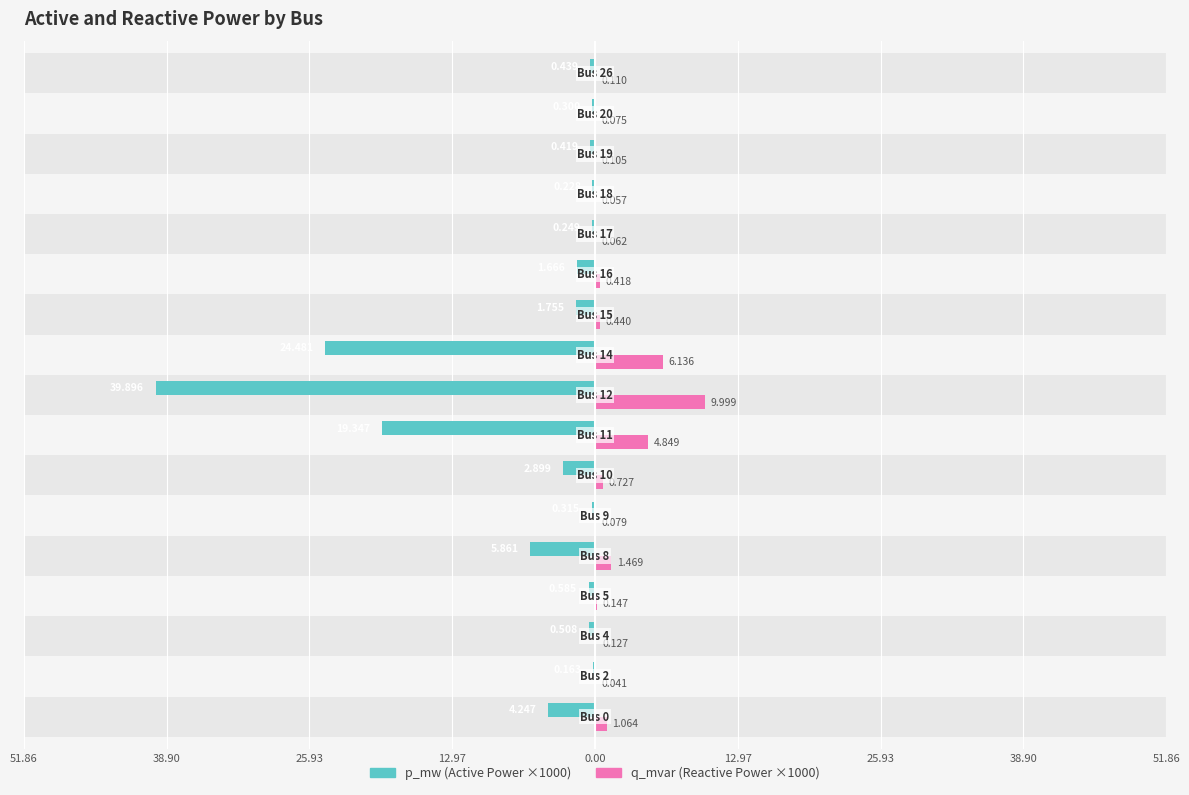

Does the chart contain any negative values?

Yes